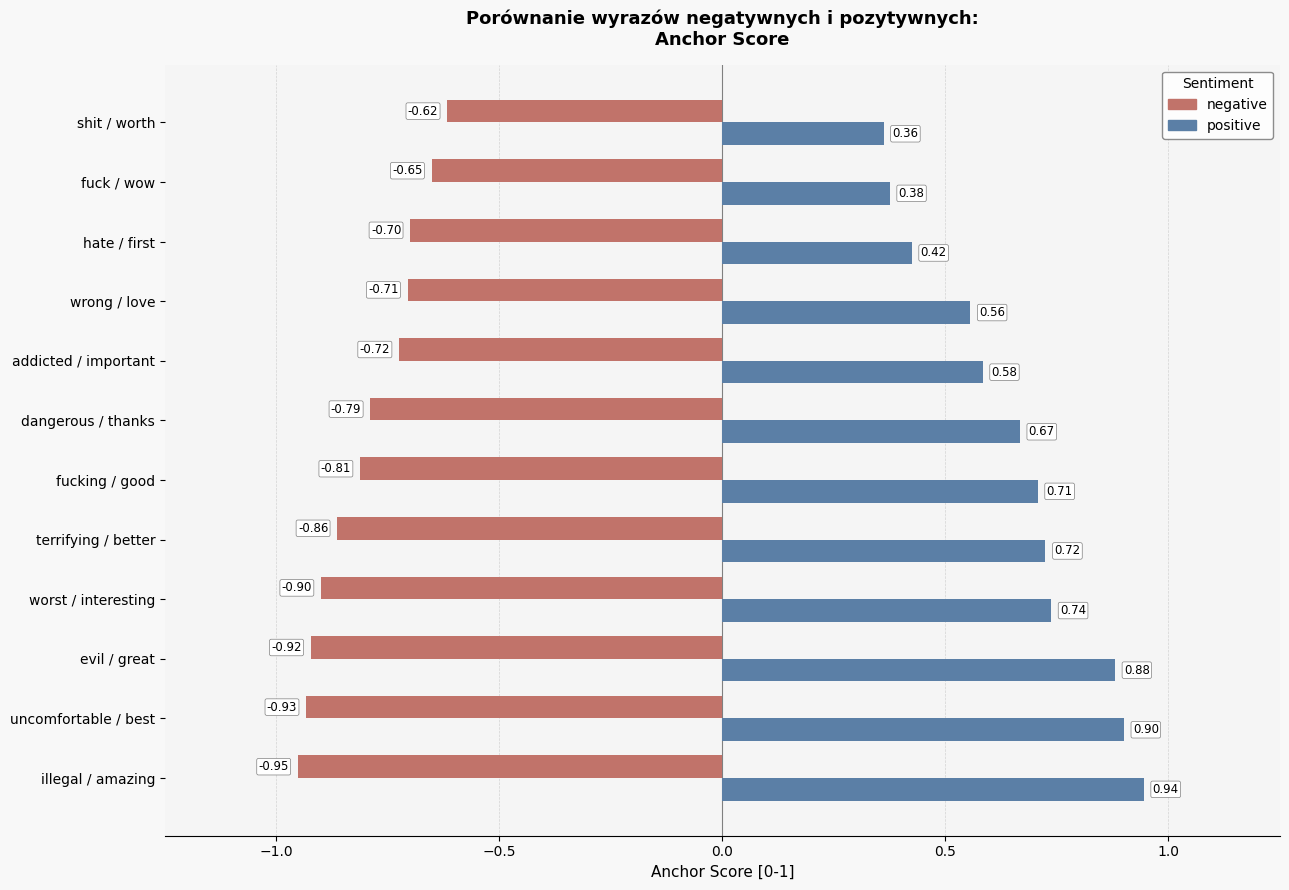

Which label corresponds to the smallest value in the chart?

illegal / amazing